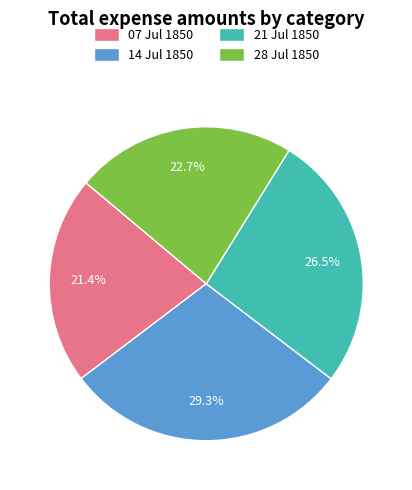

Does 07 Jul 1850 account for over 50% of the chart?

No